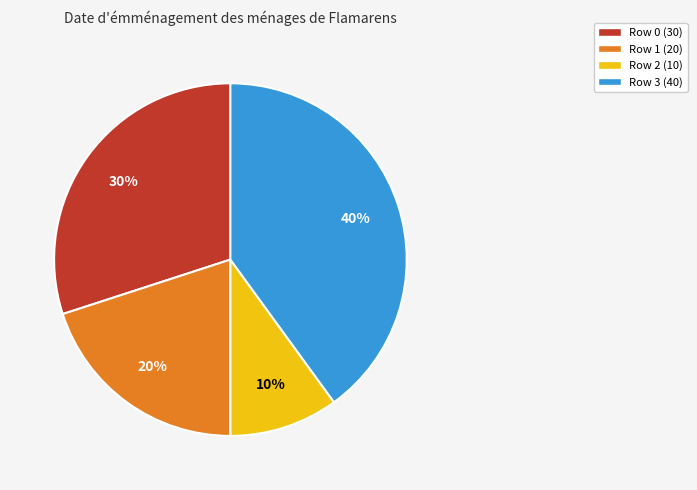

Is there a majority slice in this chart?

No